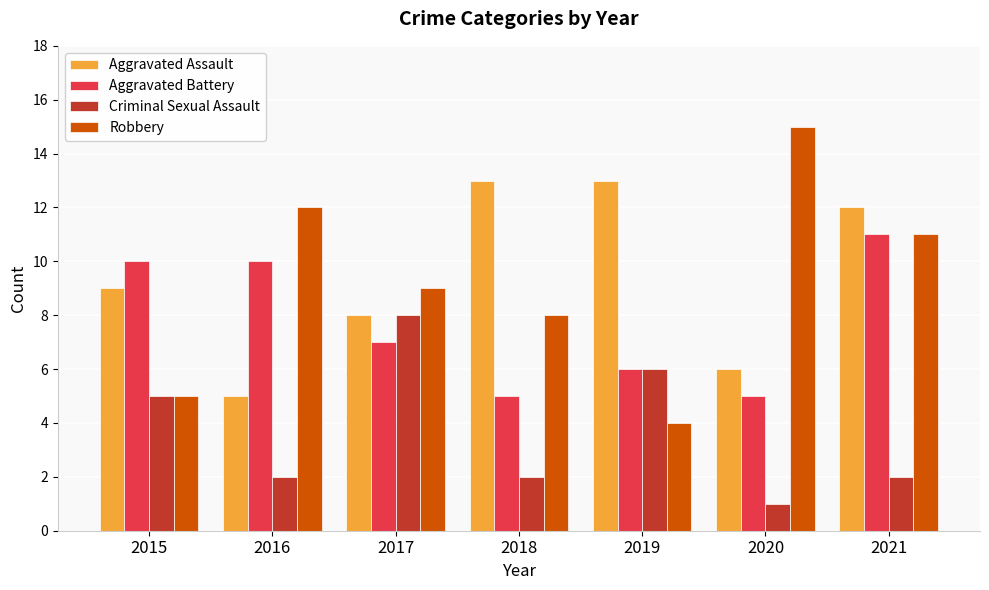

What is the minimum value shown in the chart?

1